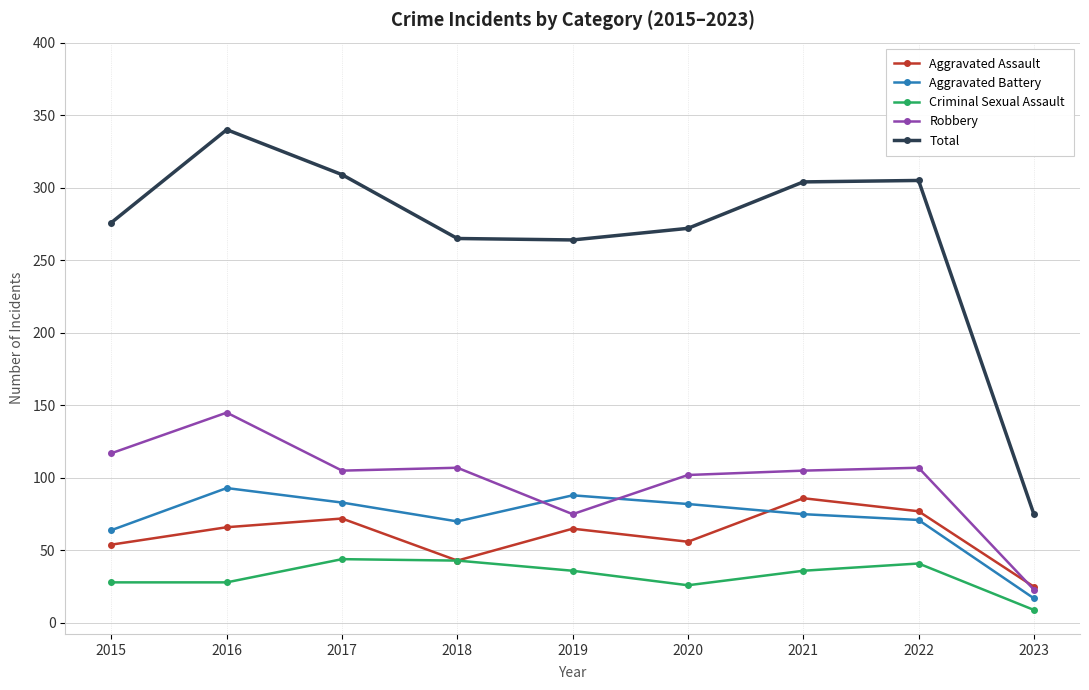

How many interior local peaks does the Total series have?

2